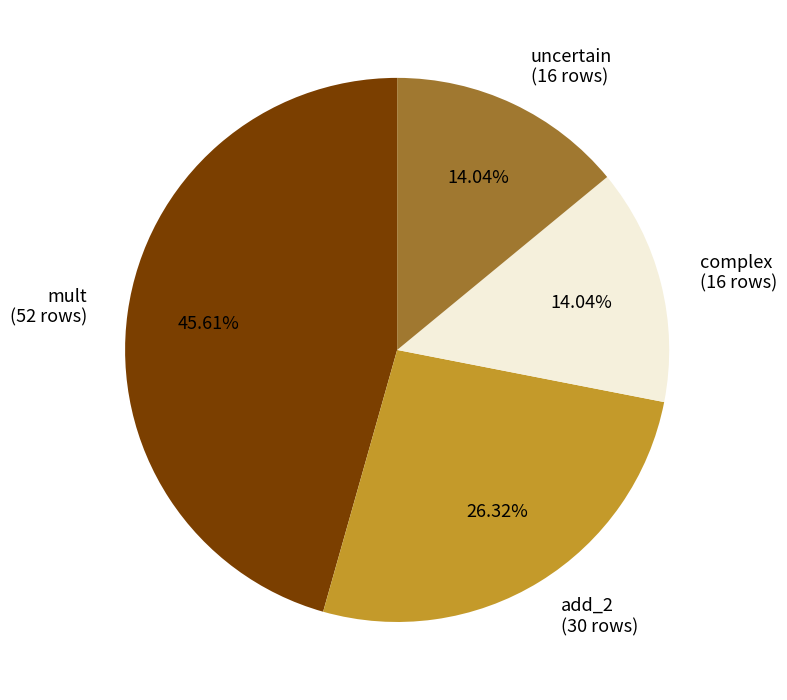

Count the number of slices in the pie.

4